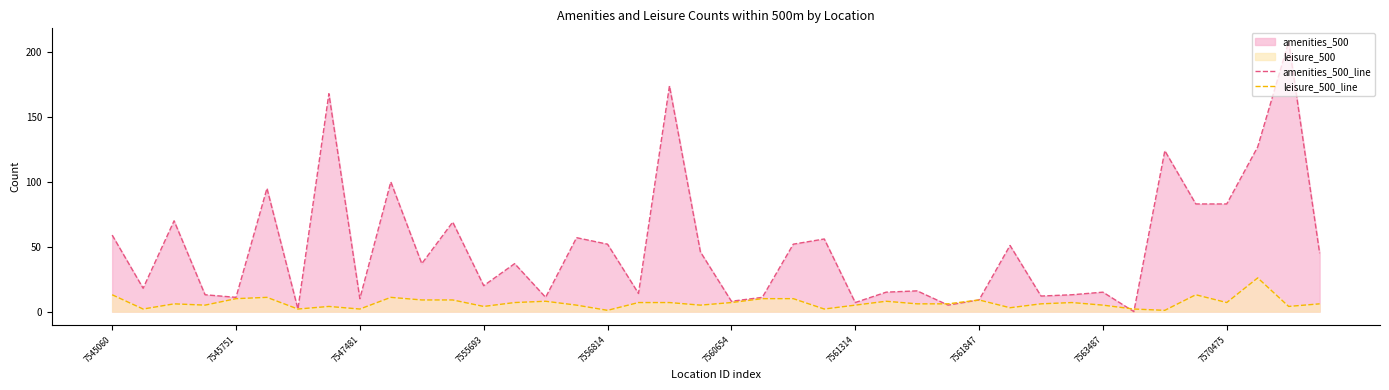

What is the highest value of the amenities_500_line series?

208